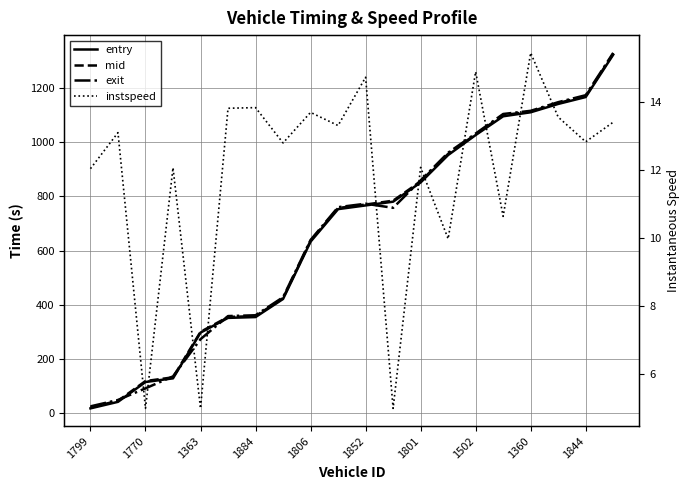

Reading left to right, list all the values displayed in this chart.

entry: 17.6	41.7	114.9	128.5	297.2	351.6	354.6	421.4	633.0	753.0	766.7	780.5	851.5	952.7	1026.4	1095.7	1110.5	1141.3	1166.8	1323.1
mid: 21.5	45.4	118.4	132.2	300.1	355.1	358.2	424.6	636.1	757.1	770.0	784.2	855.4	957.1	1029.2	1100.0	1113.2	1144.6	1170.2	1326.5
exit: 25.1	48.6	91.5	135.7	273.0	358.3	361.4	427.8	639.2	760.2	773.0	757.8	859.1	961.3	1032.0	1104.2	1115.9	1147.8	1173.6	1329.7
instspeed: 12.0	13.1	5.0	12.1	5.0	13.8	13.8	12.8	13.7	13.3	14.7	5.0	12.1	10.0	14.9	10.6	15.4	13.6	12.8	13.4